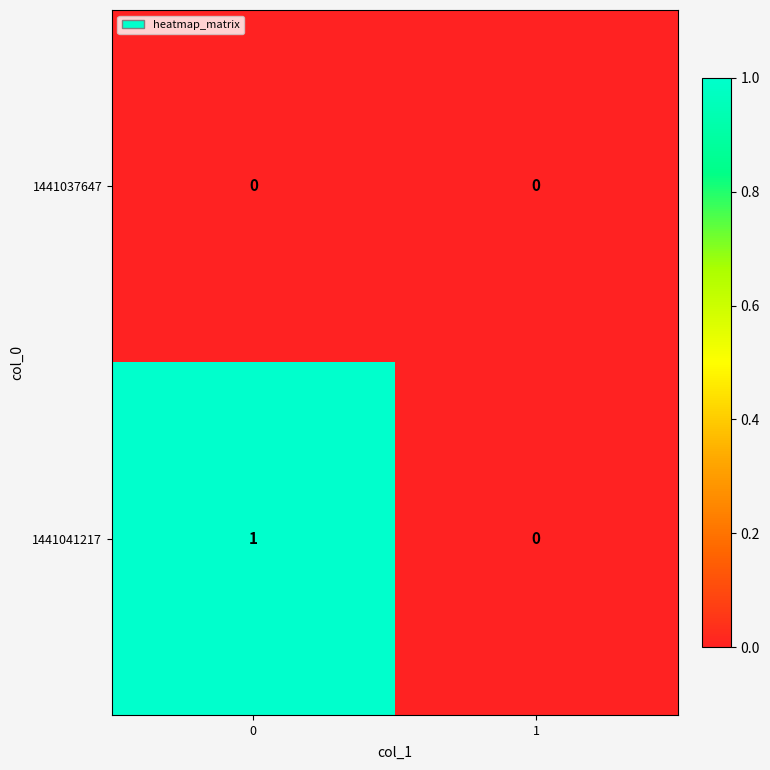

The value of 1441041217 at 0 is 1. True or false?

True